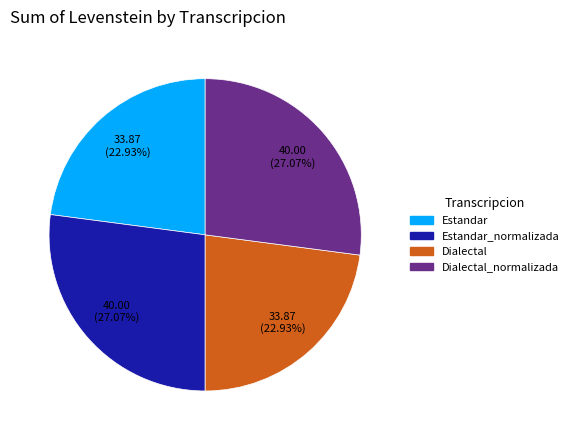

To the nearest percent, what is the difference between the Dialectal and Dialectal_normalizada slice percentages?

4%